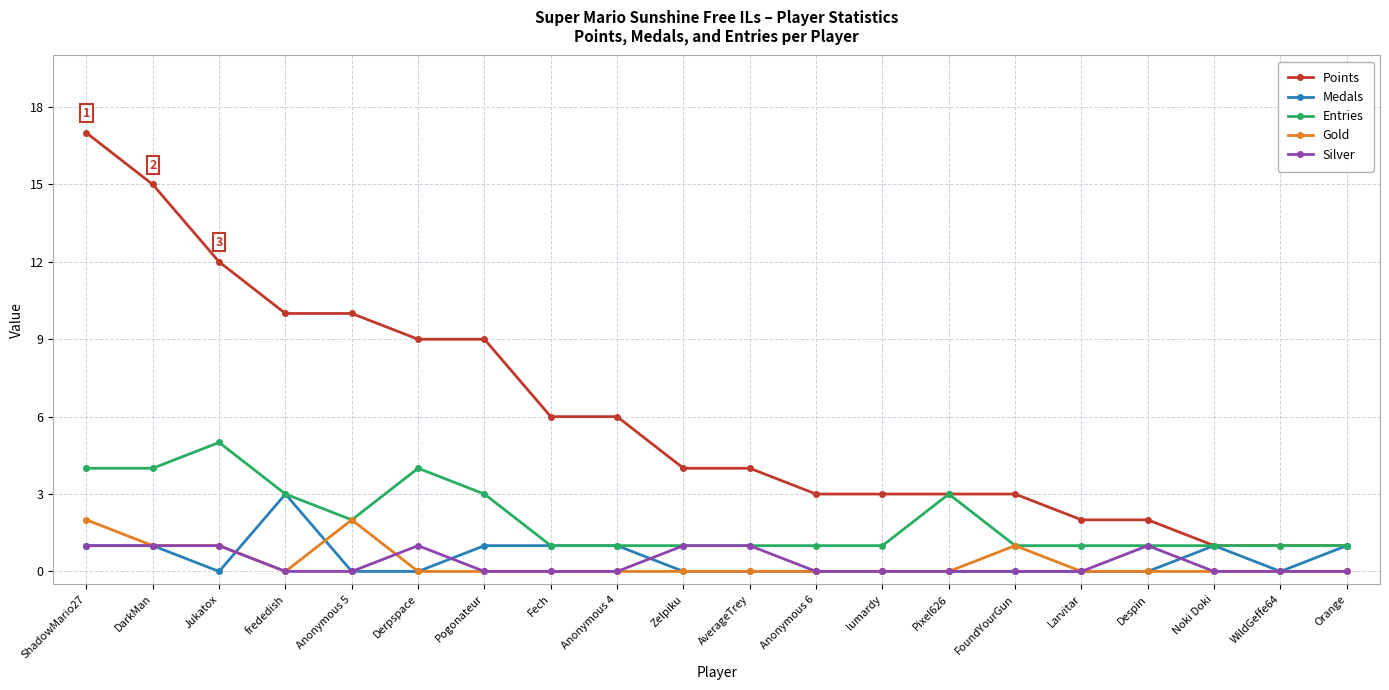

How many distinct data groups are displayed?

5